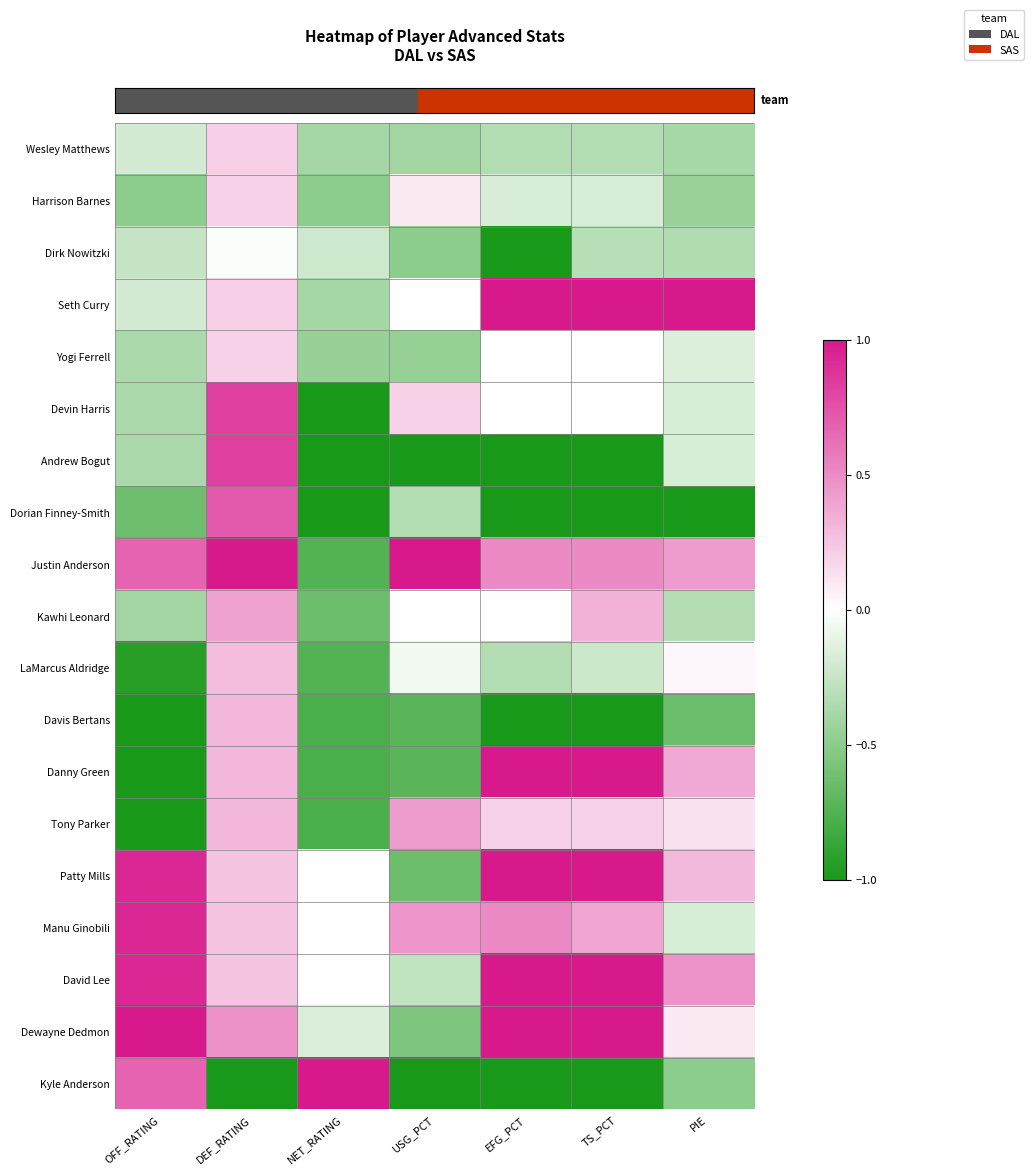

At which category is the sum across all series the highest?

DEF_RATING